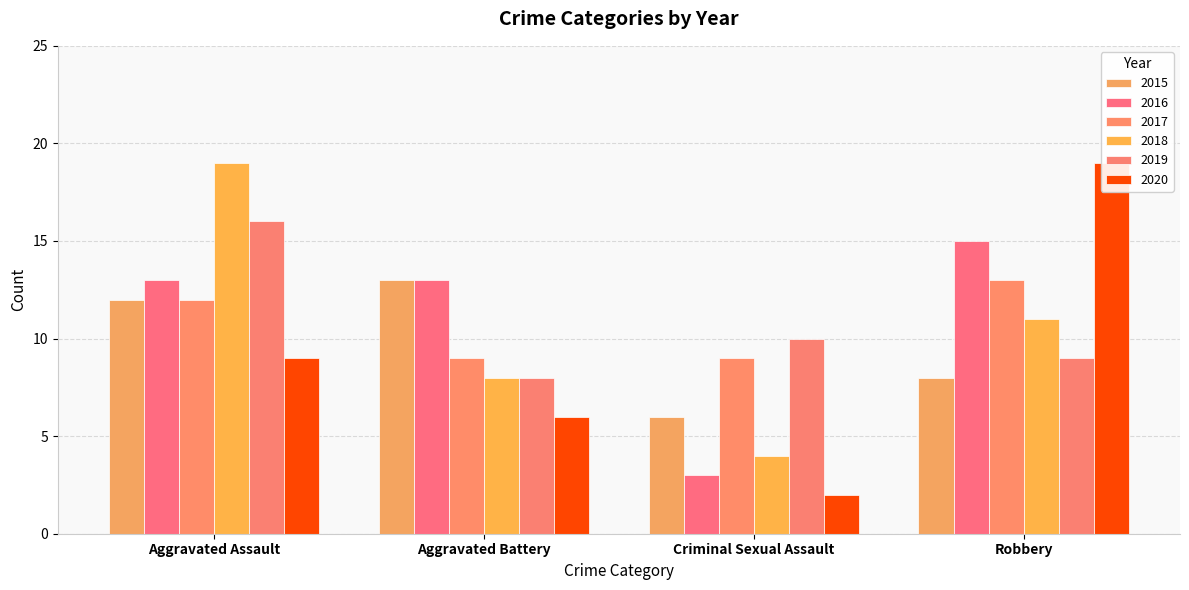

What is the total value across all series at Criminal Sexual Assault?

34